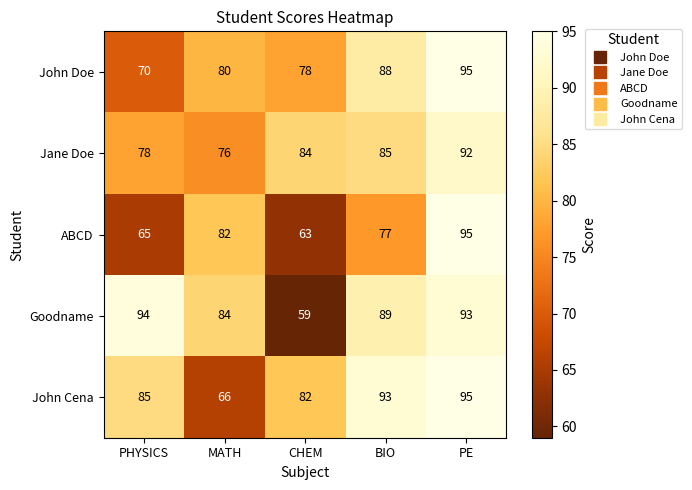

Reading right to left, what are all the values shown in this chart?

John Doe: 95	88	78	80	70
Jane Doe: 92	85	84	76	78
ABCD: 95	77	63	82	65
Goodname: 93	89	59	84	94
John Cena: 95	93	82	66	85